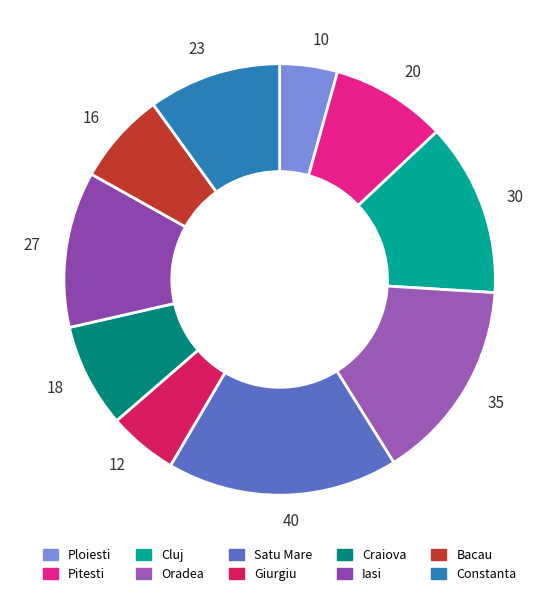

Is 40 the majority of the pie?

No